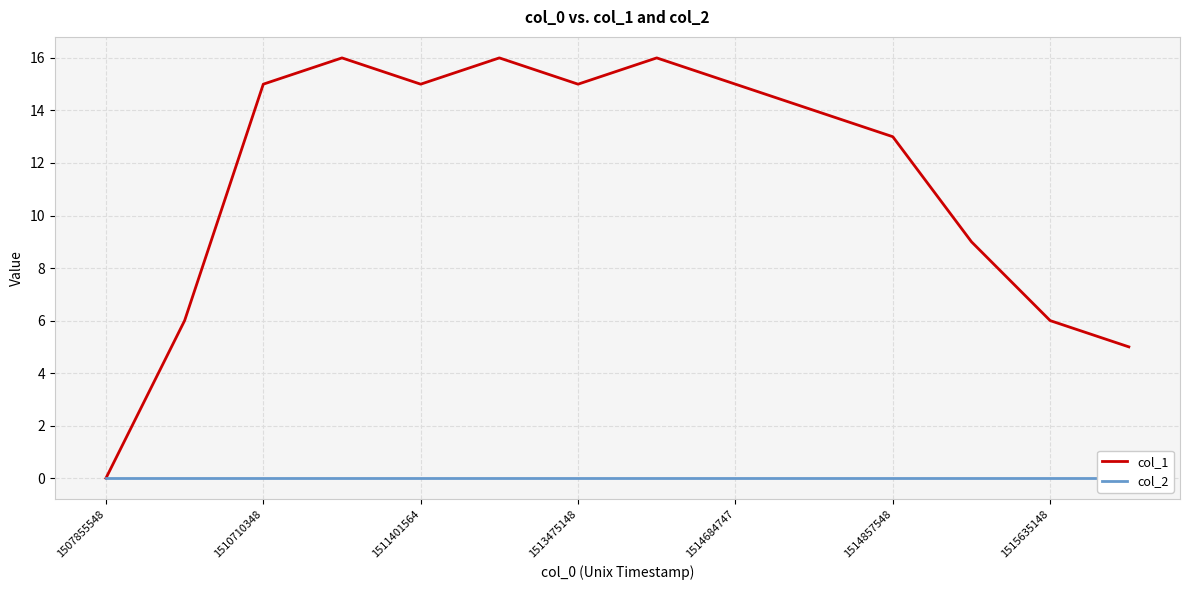

True or false: col_1 has a value of 10 at 1513475148.

False